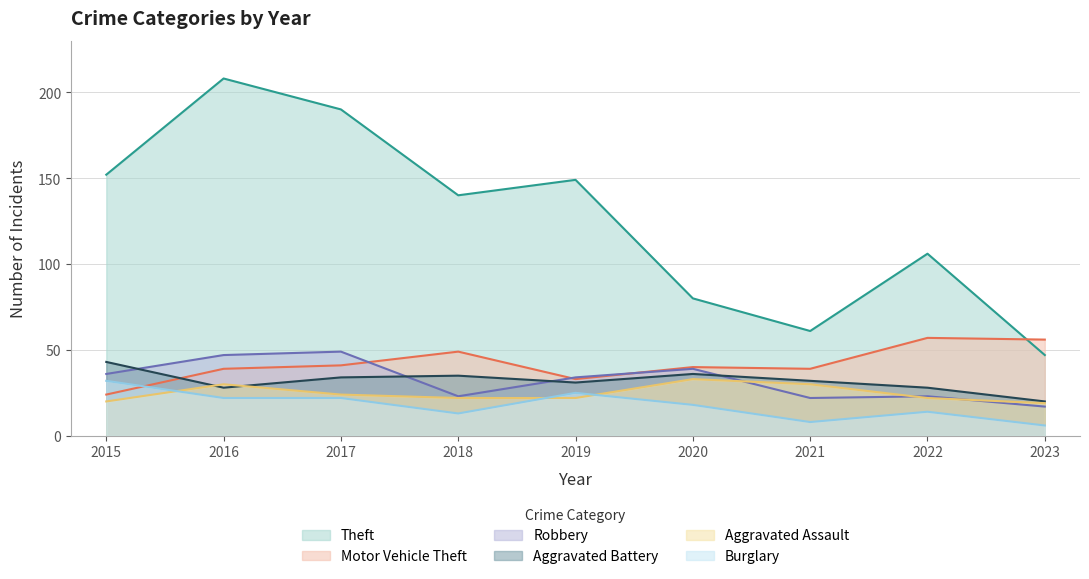

Reading left to right, what are all the values shown in this chart?

Theft: 2015=152	2016=208	2017=190	2018=140	2019=149	2020=80	2021=61	2022=106	2023=47
Motor Vehicle Theft: 2015=24	2016=39	2017=41	2018=49	2019=33	2020=40	2021=39	2022=57	2023=56
Robbery: 2015=36	2016=47	2017=49	2018=23	2019=34	2020=39	2021=22	2022=23	2023=17
Aggravated Battery: 2015=43	2016=28	2017=34	2018=35	2019=31	2020=36	2021=32	2022=28	2023=20
Aggravated Assault: 2015=20	2016=30	2017=24	2018=22	2019=22	2020=33	2021=30	2022=22	2023=19
Burglary: 2015=32	2016=22	2017=22	2018=13	2019=25	2020=18	2021=8	2022=14	2023=6